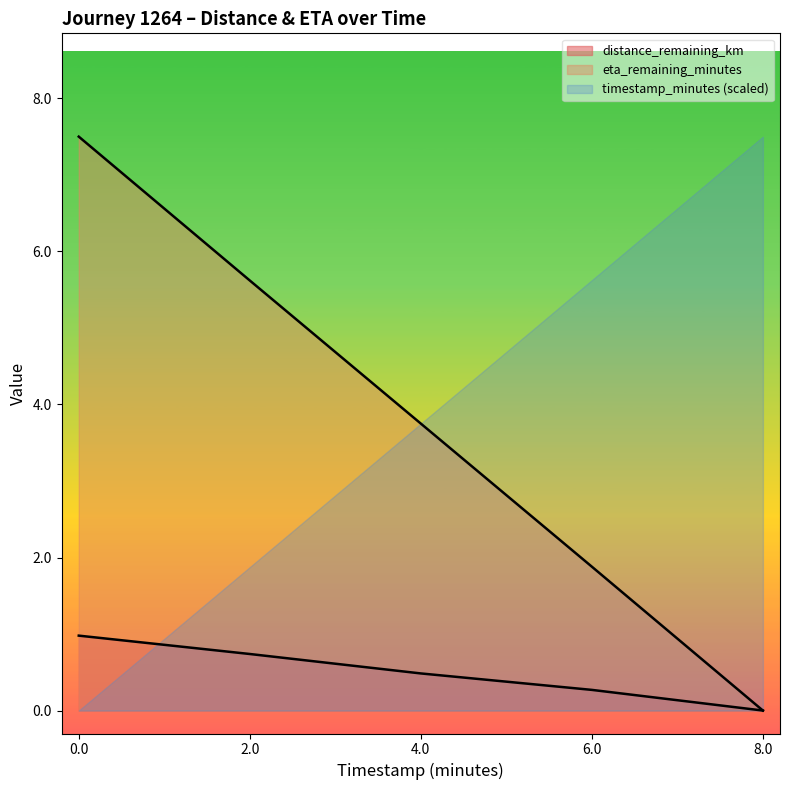

Reading left to right, what are all the values shown in this chart?

distance_remaining_km: 0.0=1.0	2.0=0.7	4.0=0.5	6.0=0.3	8.0=0.0
eta_remaining_minutes: 0.0=7.5	2.0=5.6	4.0=3.8	6.0=1.9	8.0=0.0